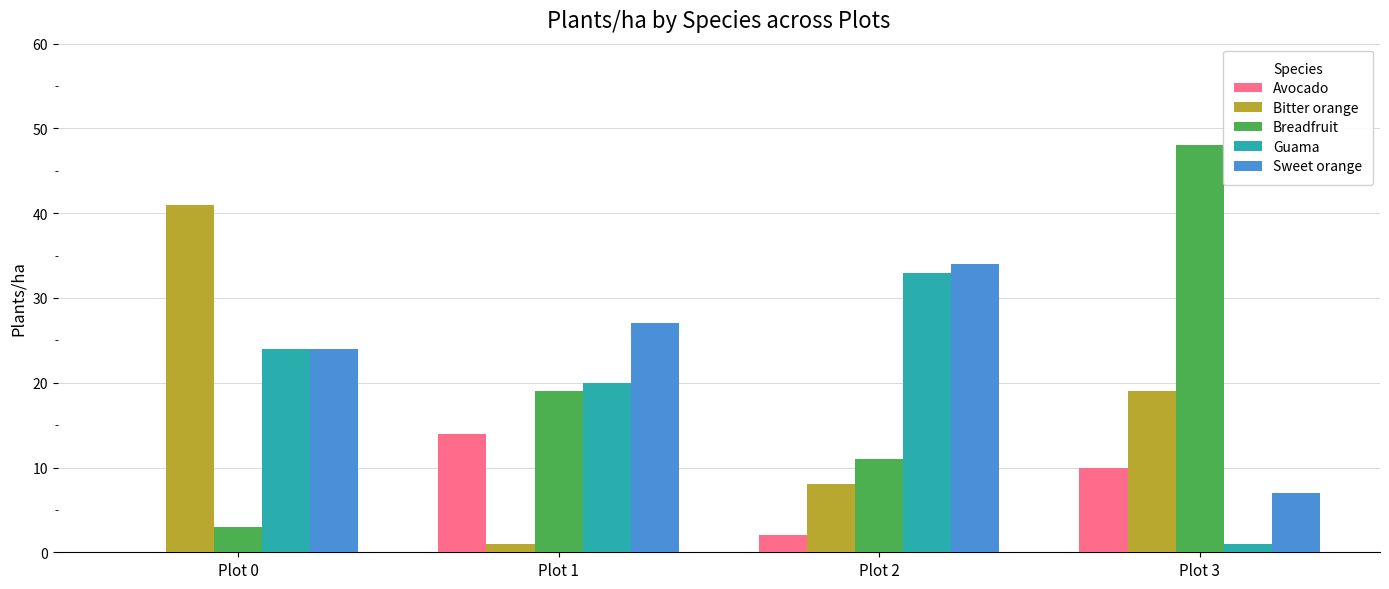

True or false: Bitter orange has a value of 19 at Plot 3.

True